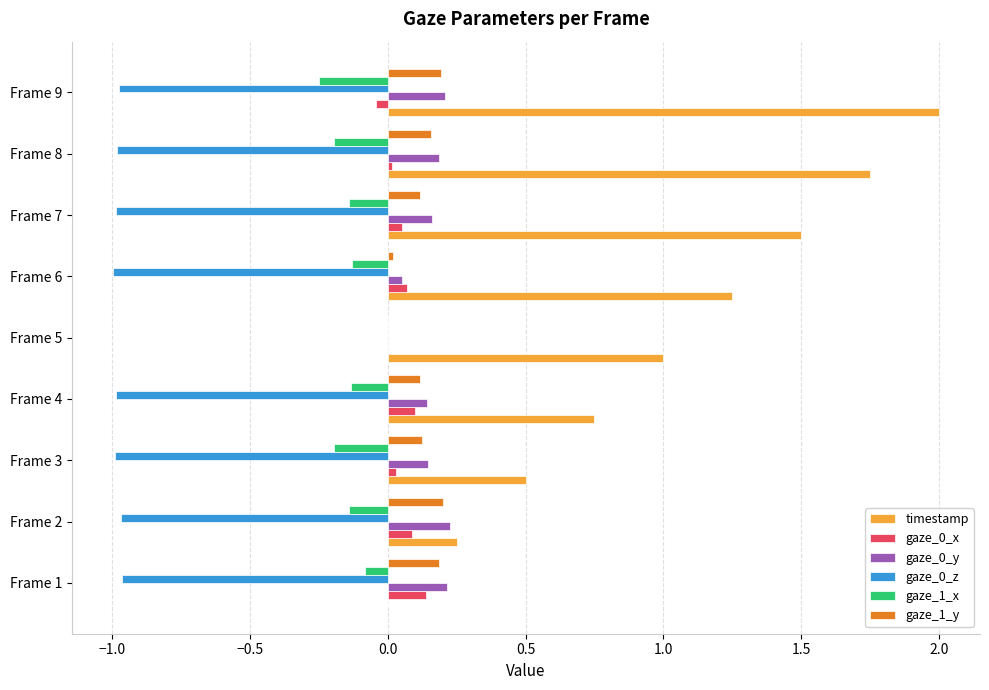

What is the sum of all gaze_0_x values?

0.5